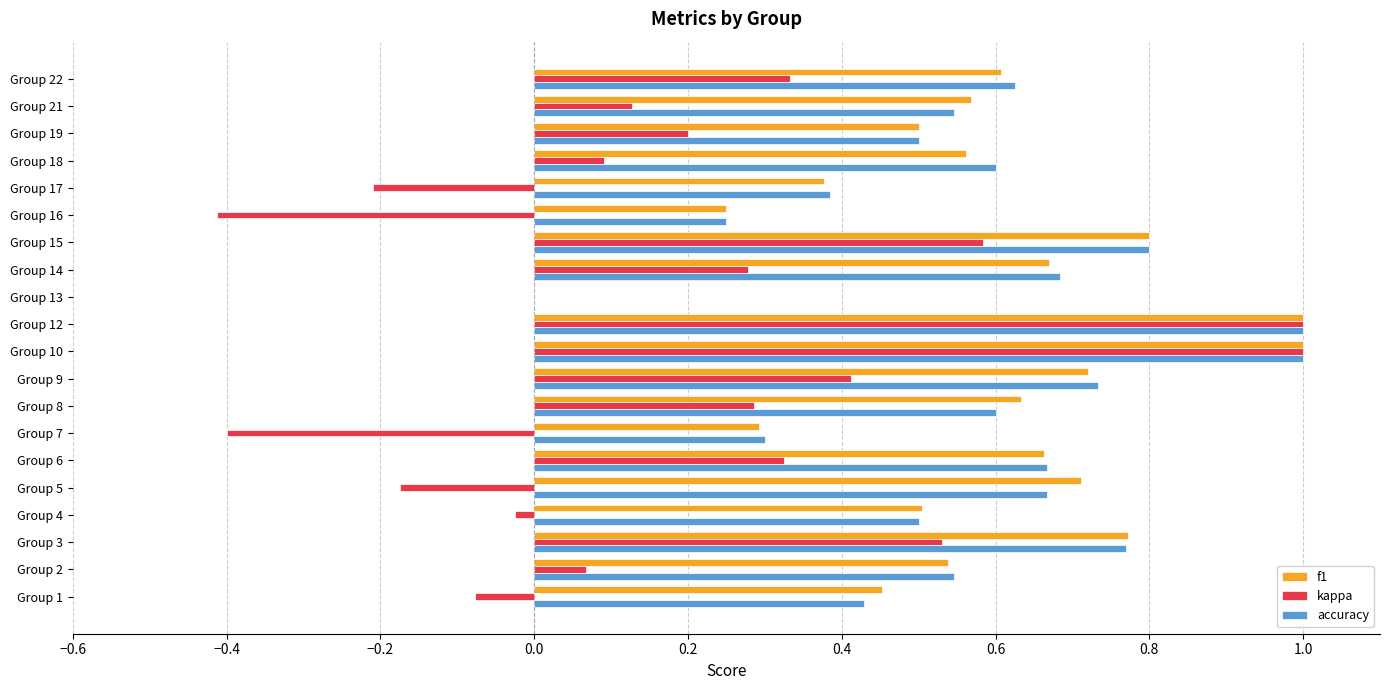

The value of kappa at Group 16 is -0.4. True or false?

True